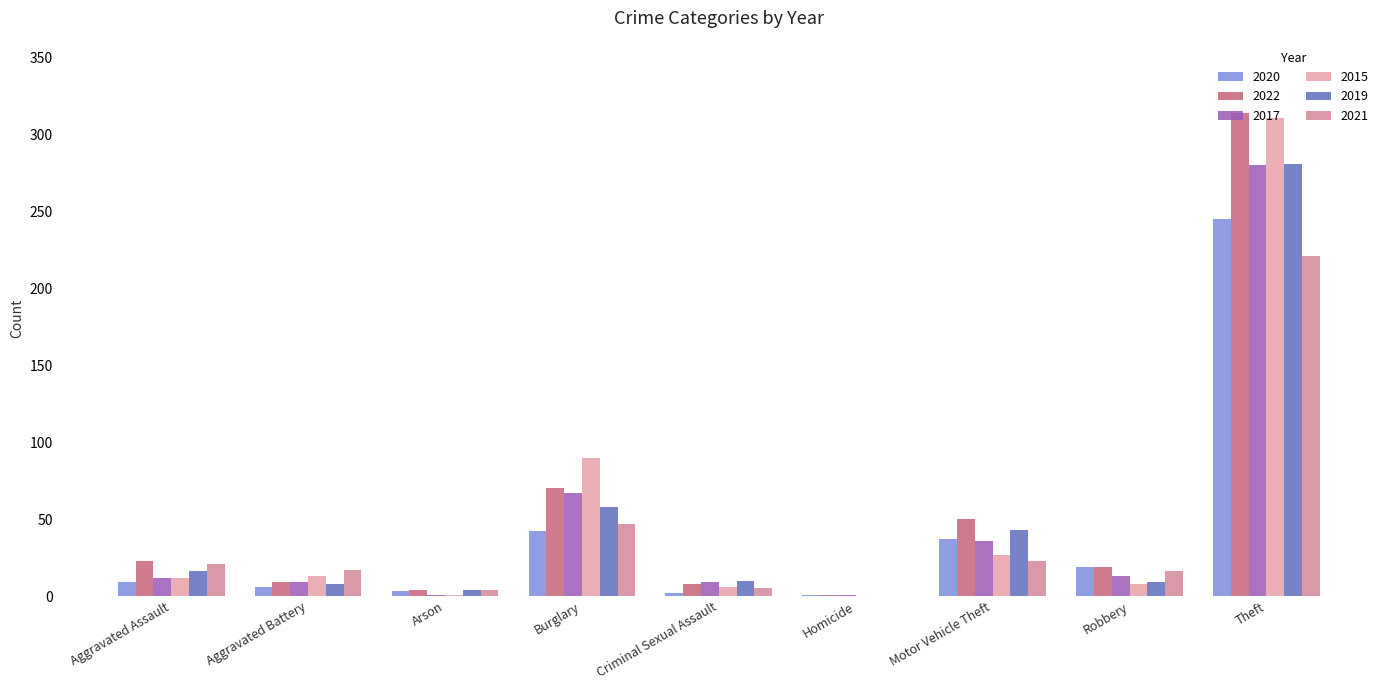

How many categories are shown in the chart?

9